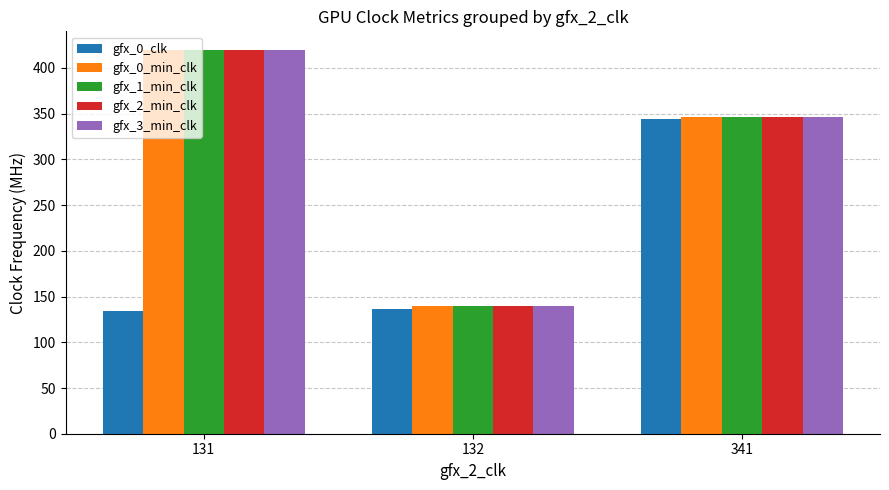

Reading left to right, transcribe all the data shown in this chart.

gfx_0_clk: 131=134.1	132=136.0	341=344.0
gfx_0_min_clk: 131=419.1	132=140.0	341=346.0
gfx_1_min_clk: 131=419.1	132=140.0	341=346.0
gfx_2_min_clk: 131=419.1	132=140.0	341=346.0
gfx_3_min_clk: 131=419.1	132=140.0	341=346.0